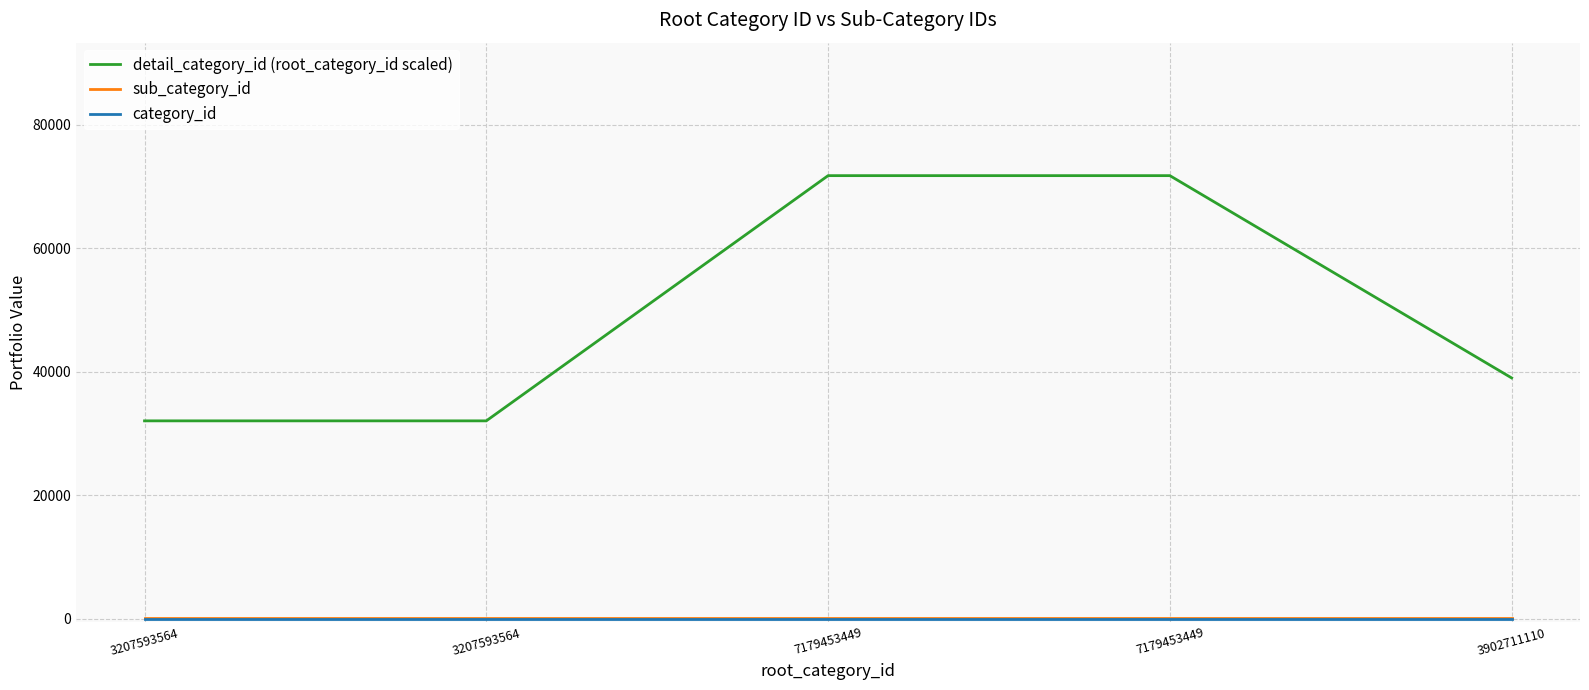

Is this an area chart (filled region under the line)?

No